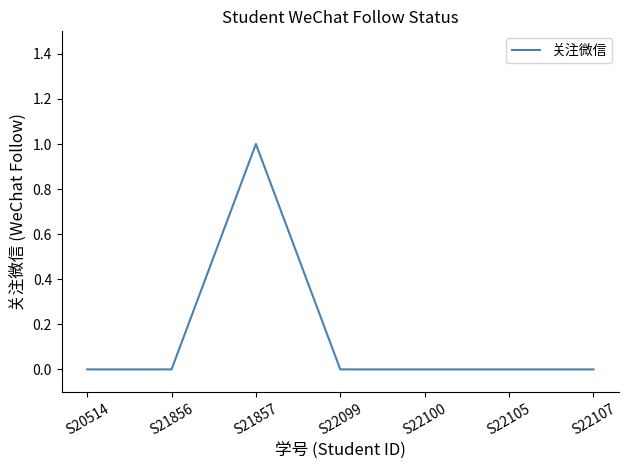

What is the change in value from S20514 to S21857?

+1